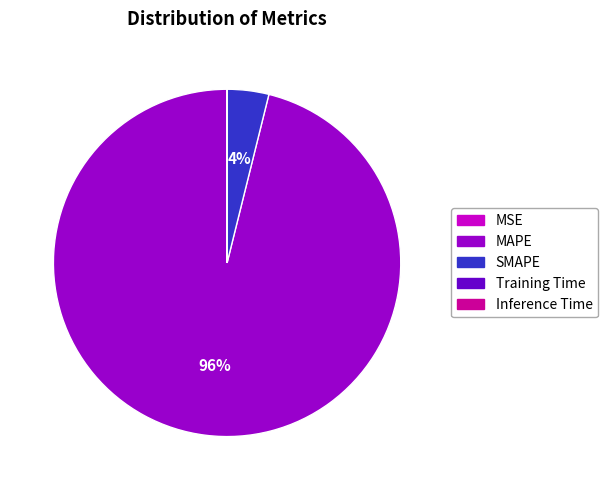

Which has a higher value, MAPE or SMAPE?

MAPE